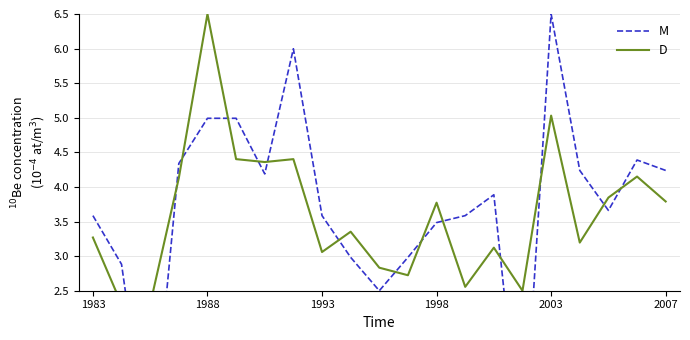

Which series has the largest total across all categories?

M